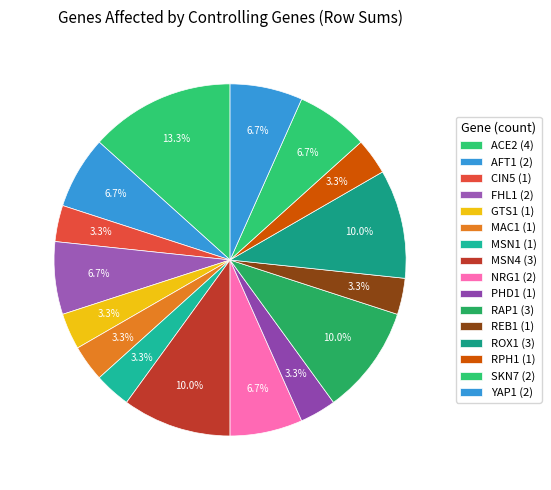

Count the number of slices in the pie.

16